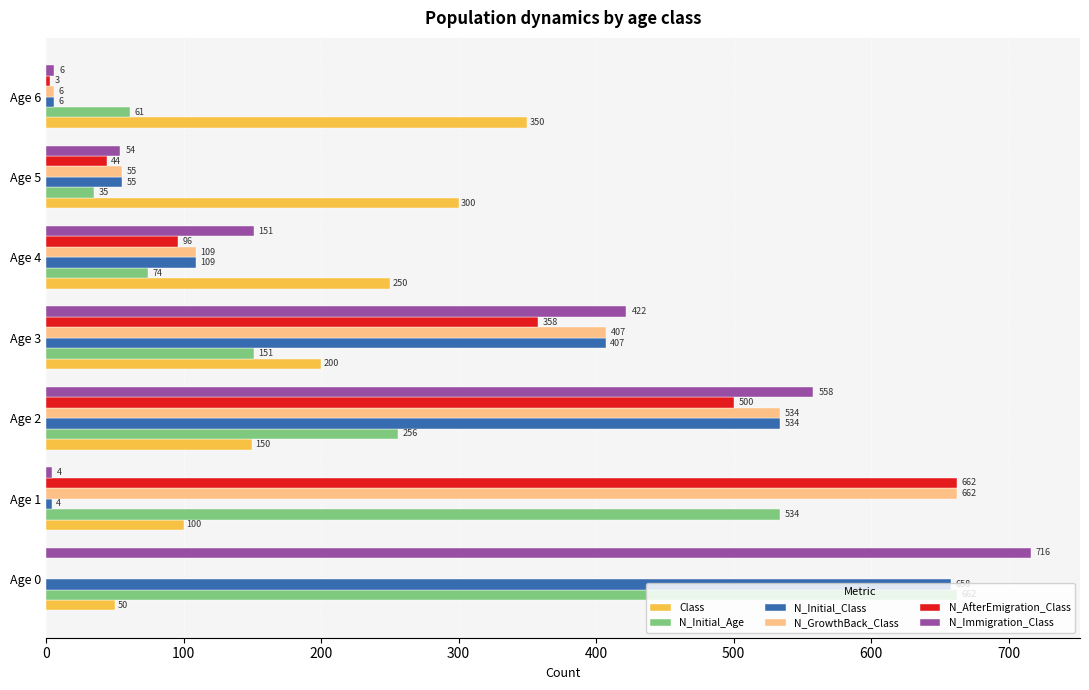

What is the highest value of the N_Immigration_Class series?

716